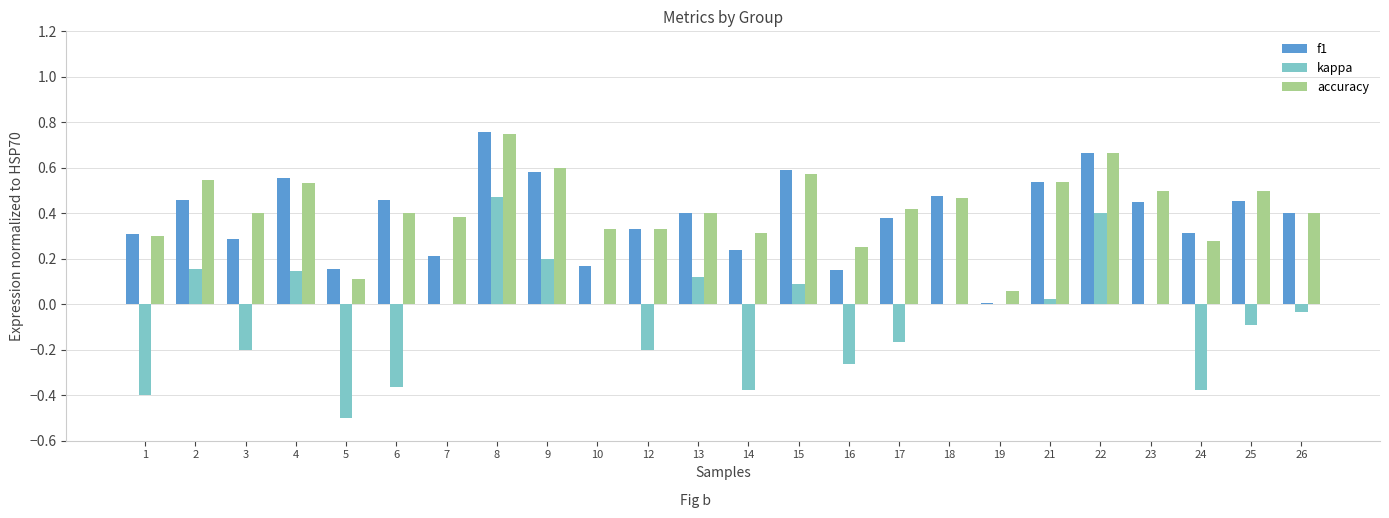

Is it true that f1 equals 0.4 at 17?

True